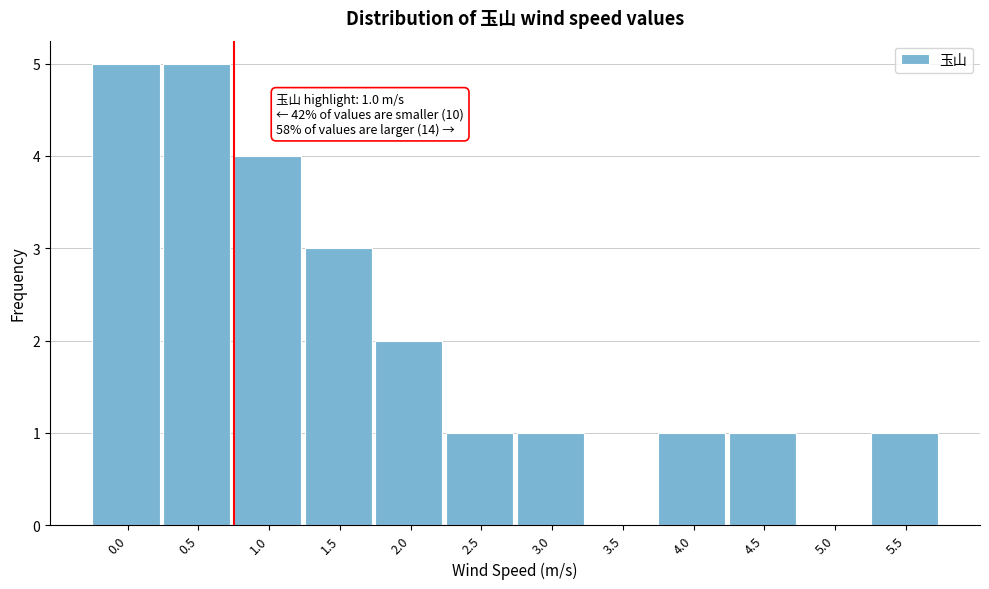

Reading left to right, extract all data points from this chart.

0.0=5	0.5=5	1.0=4	1.5=3	2.0=2	2.5=1	3.0=1	3.5=0	4.0=1	4.5=1	5.0=0	5.5=1